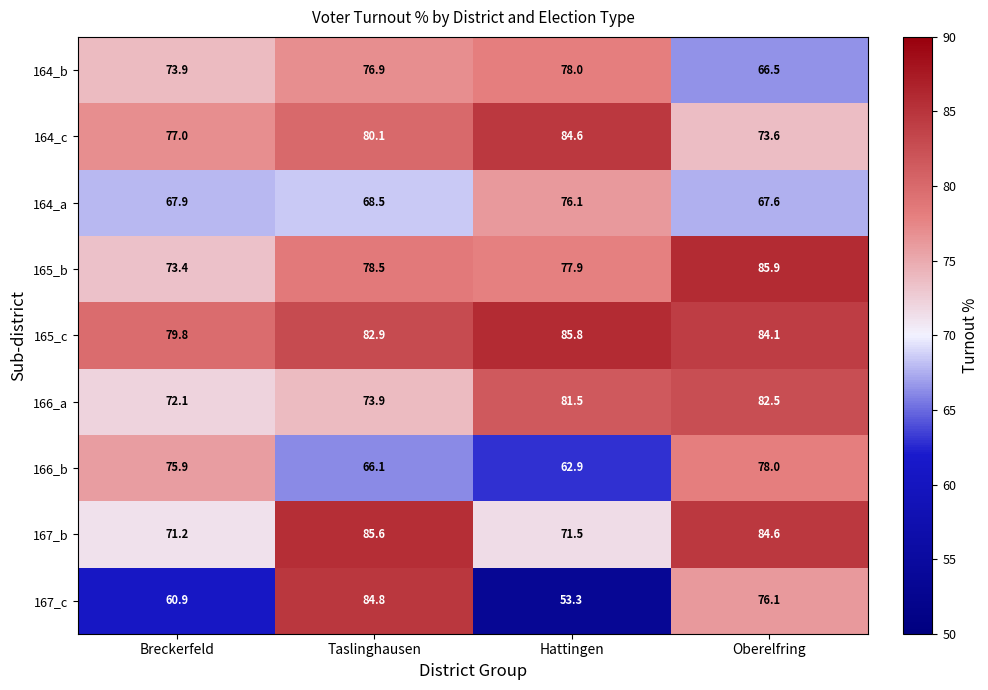

What is the total value across all series at Oberelfring?

698.9